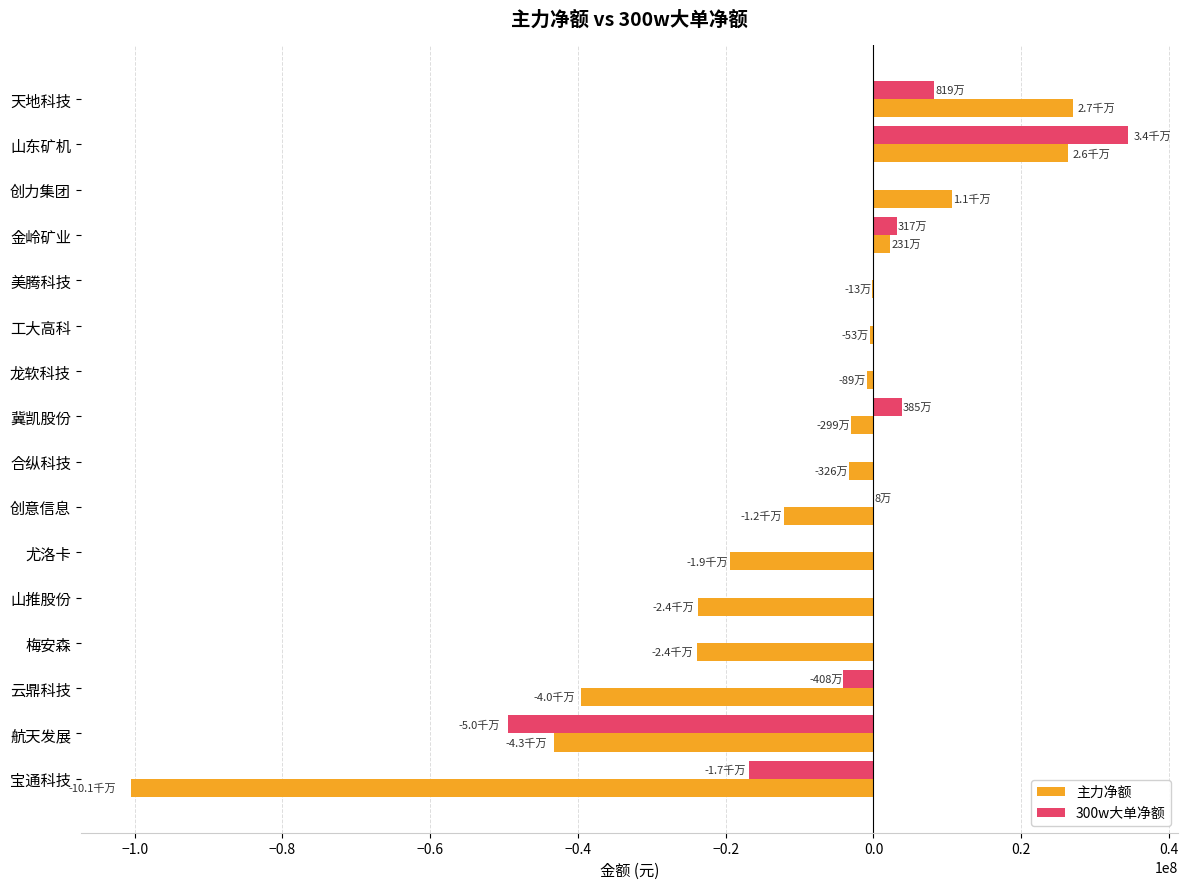

Is it true that 主力净额 equals -18830224 at 创意信息?

False